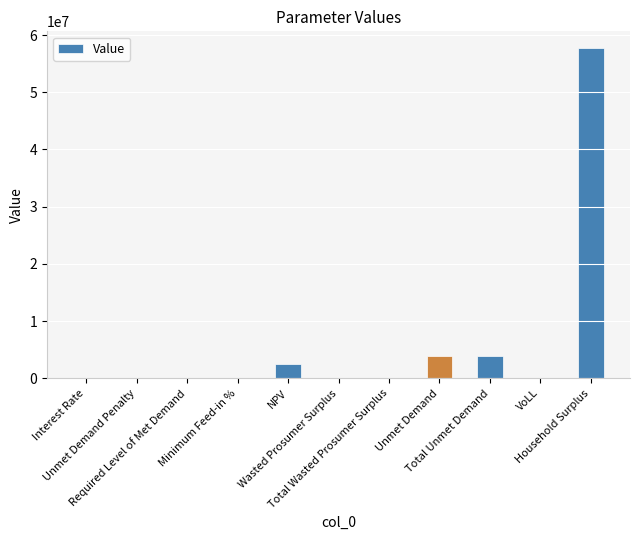

The chart shows a value of 6875054.0 at Total Unmet Demand. True or false?

False